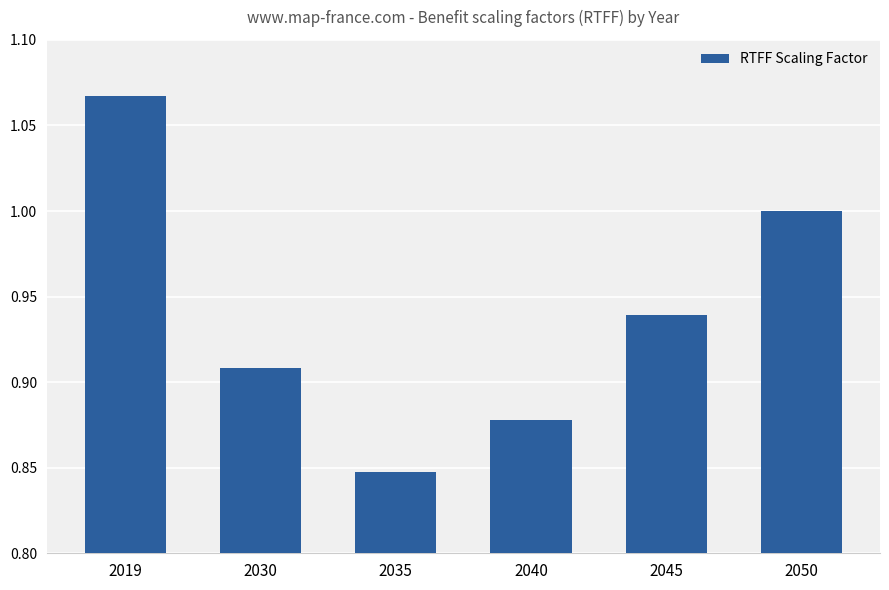

True or false: the data shows 0.6 at 2050.

False